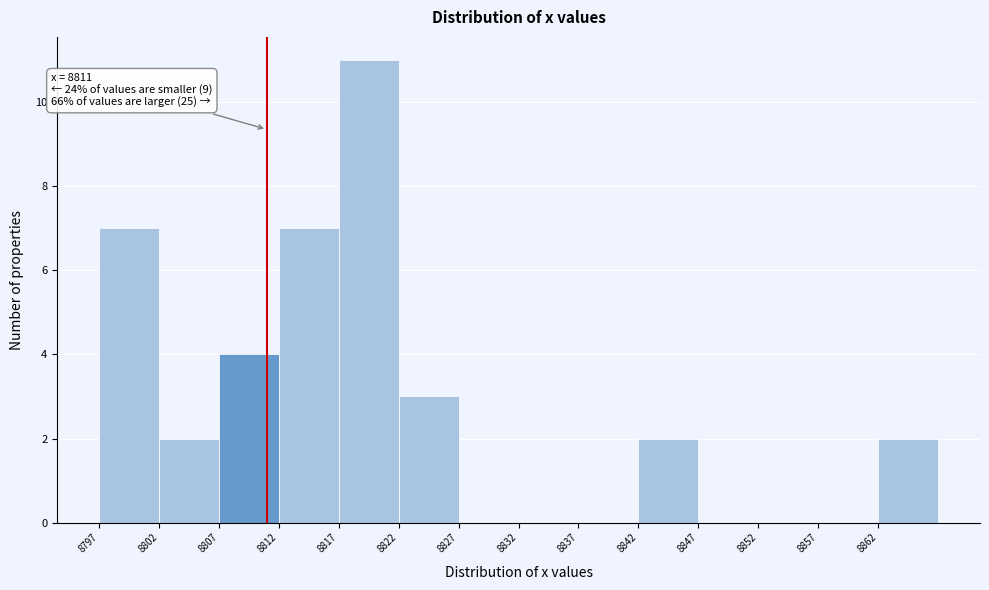

Over which range of the x-axis is the bar tallest?

8817 to 8822